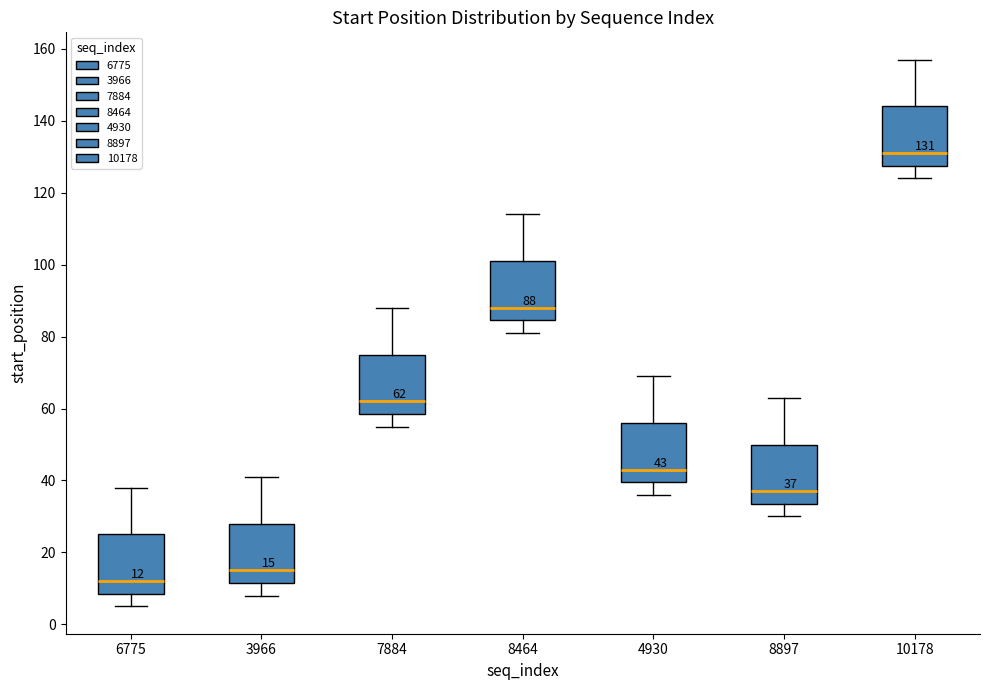

Which box's median line is the lowest?

6775